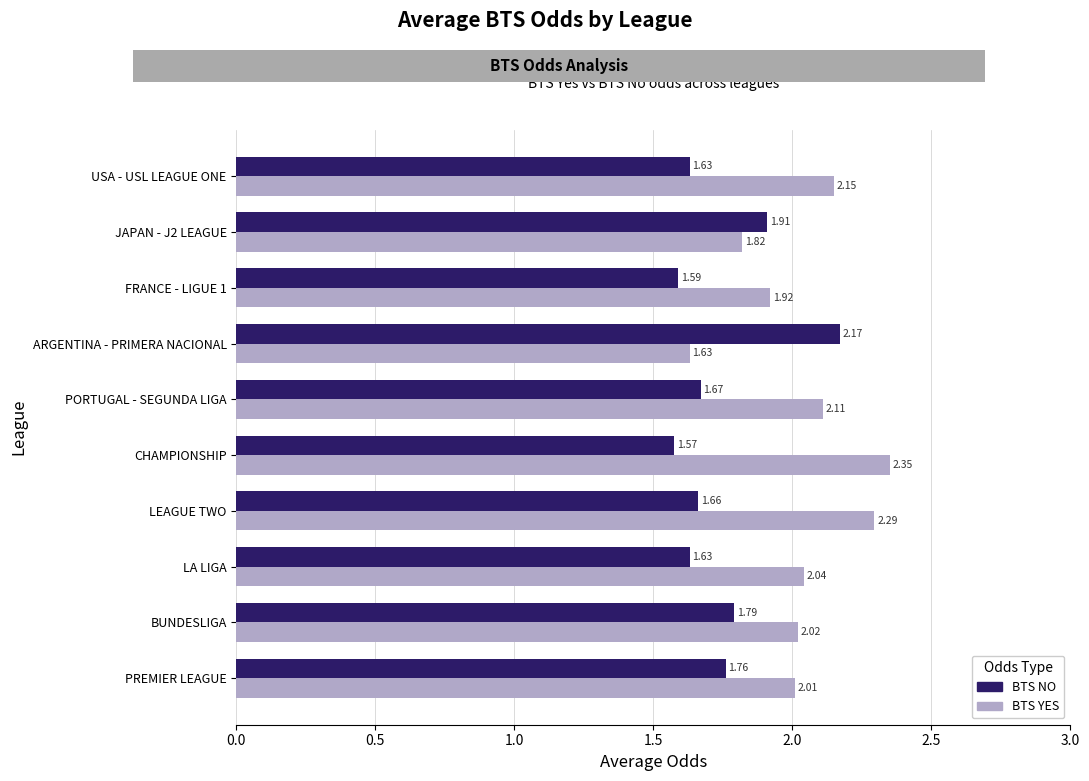

At which category is the sum across all series the highest?

LEAGUE TWO